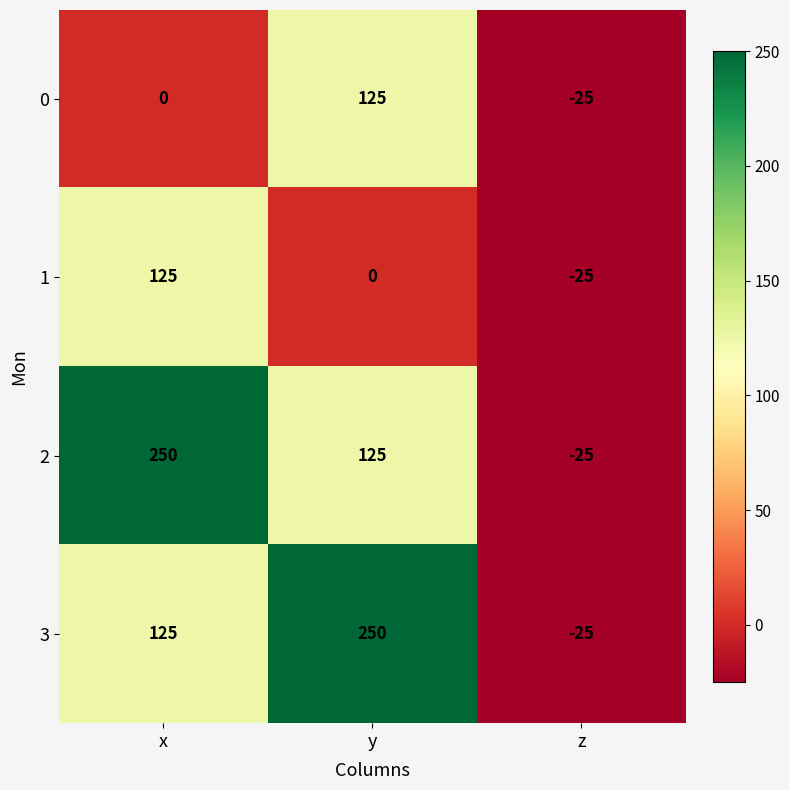

Where is 3 nearest to the value 112?

x